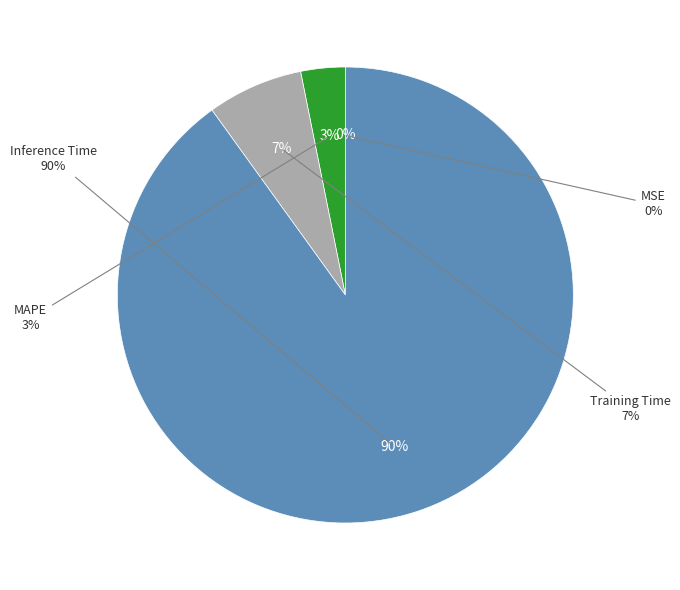

True or false: Training Time accounts for 7% of the total.

True